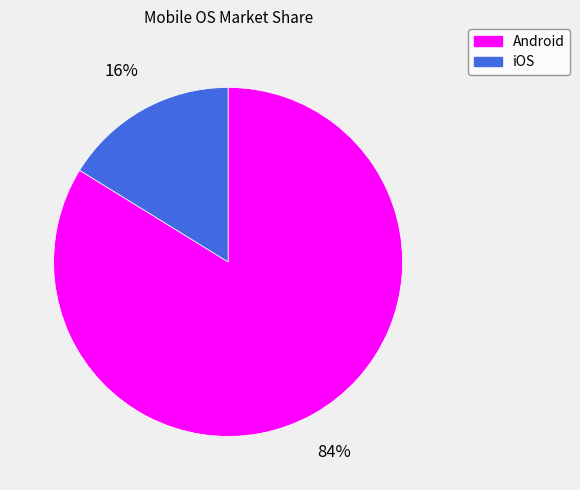

What percentage is the Android slice, to the nearest percent?

84%